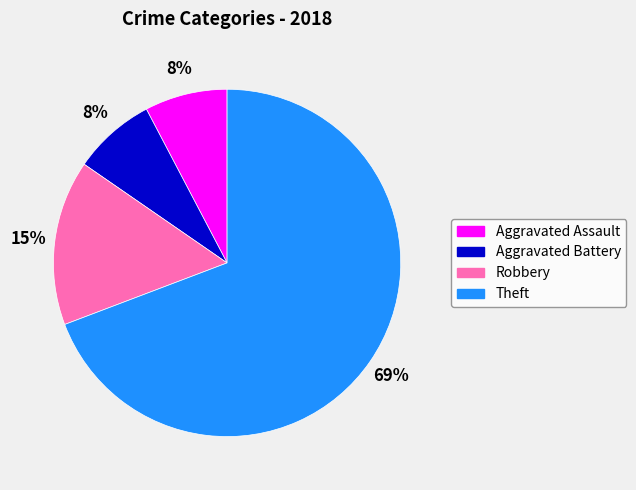

Is it true that Aggravated Assault is 22% of the pie?

False